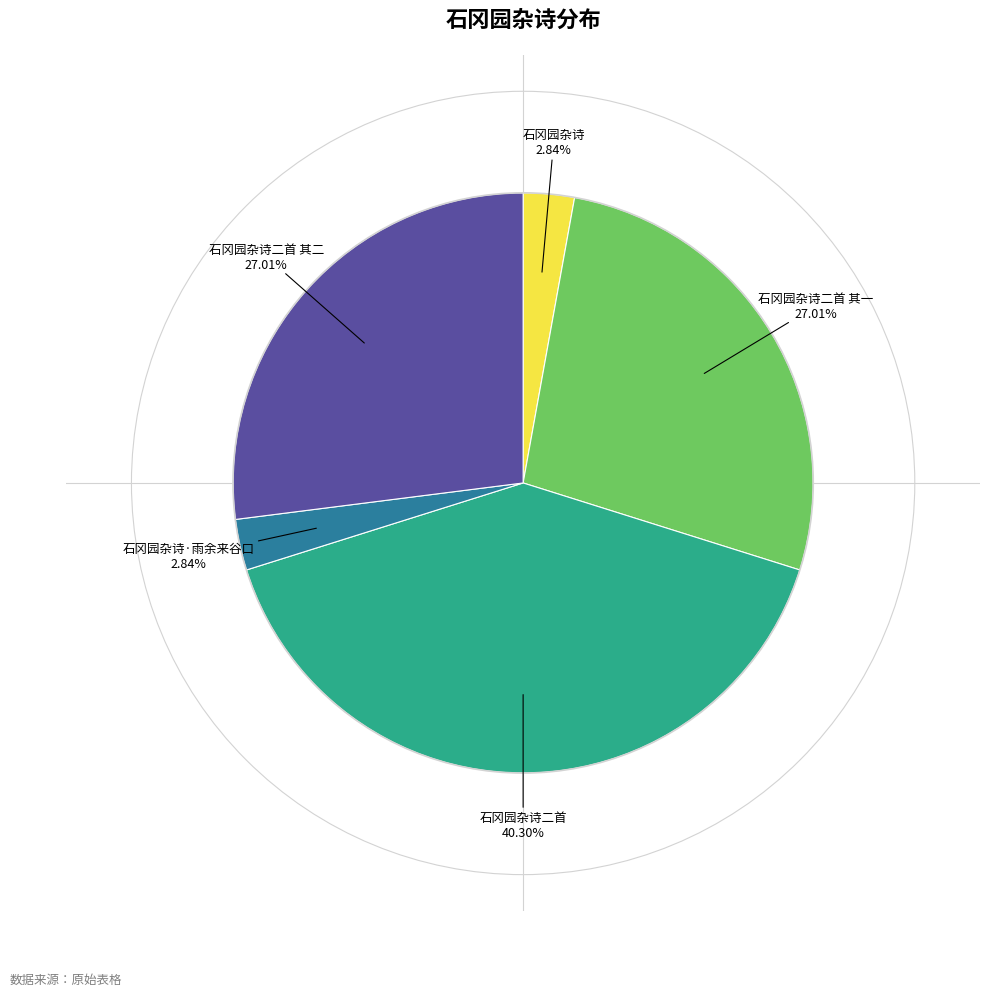

Does any single category account for the majority?

No